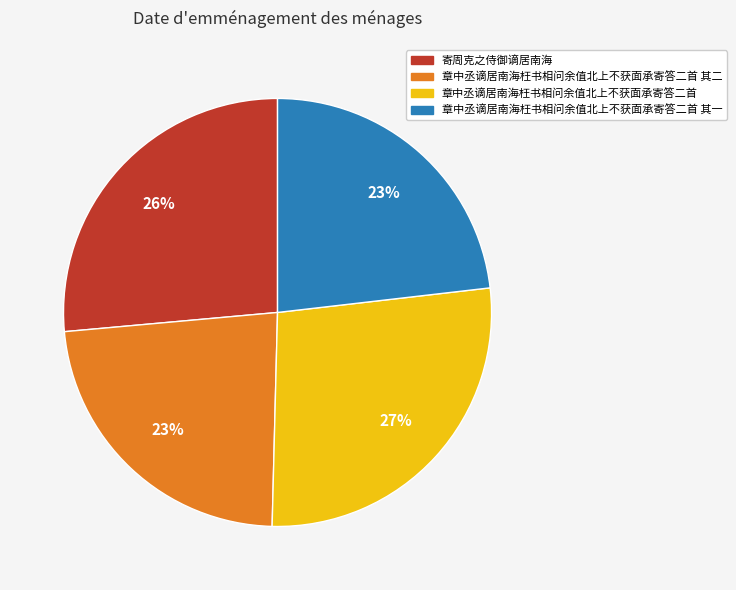

True or false: 寄周克之侍御谪居南海 accounts for 26% of the total.

True